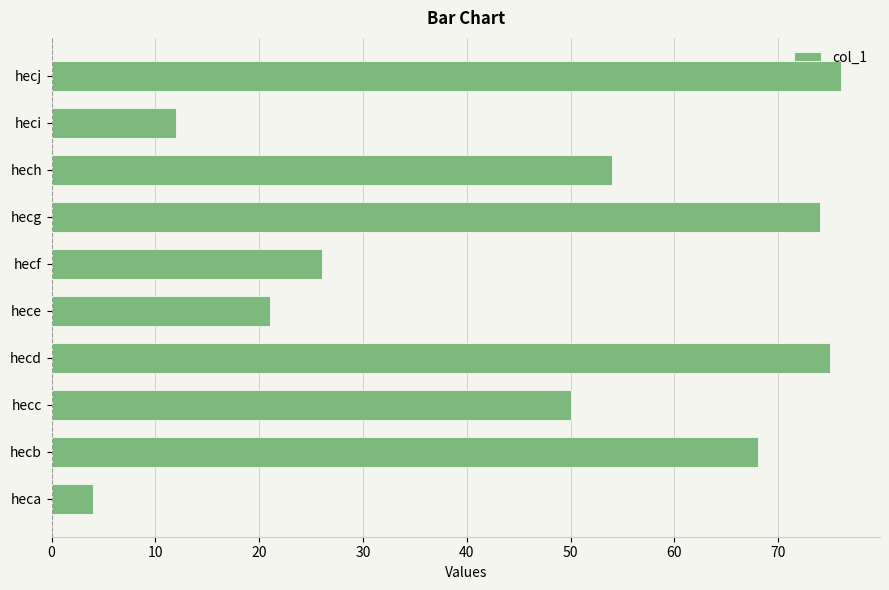

What is the change in value from hecc to hecd?

+25